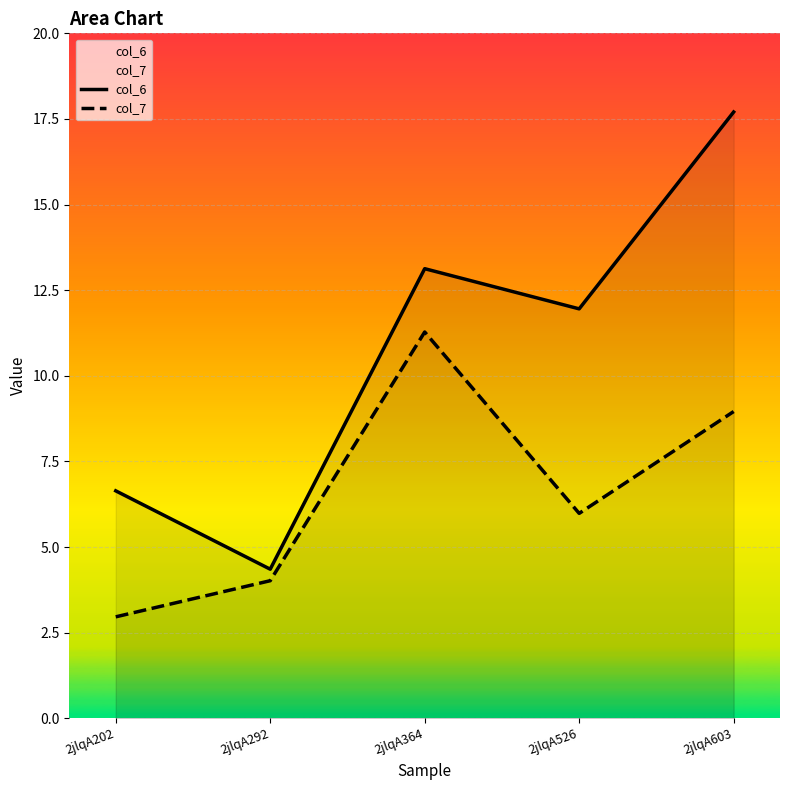

At which label does col_7 reach its peak?

2jlqA364